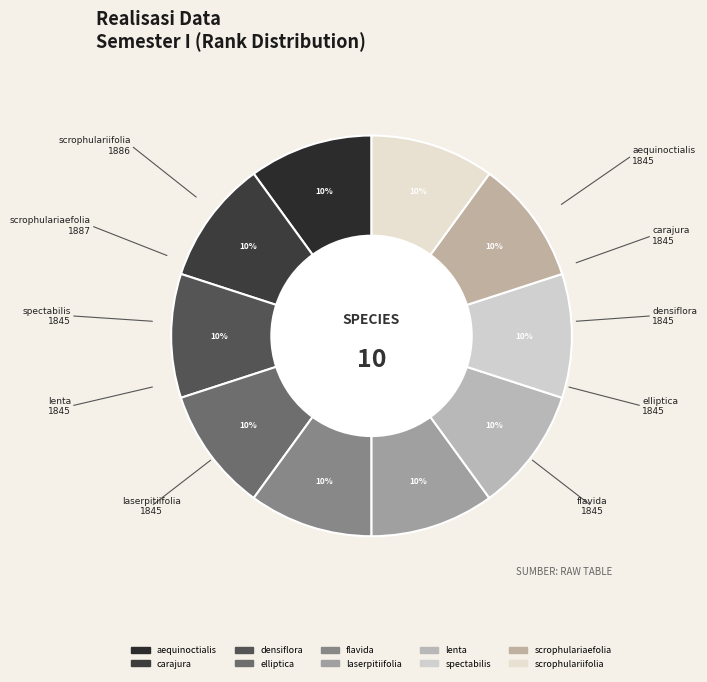

Combined, do aequinoctialis and spectabilis account for over 50%?

No